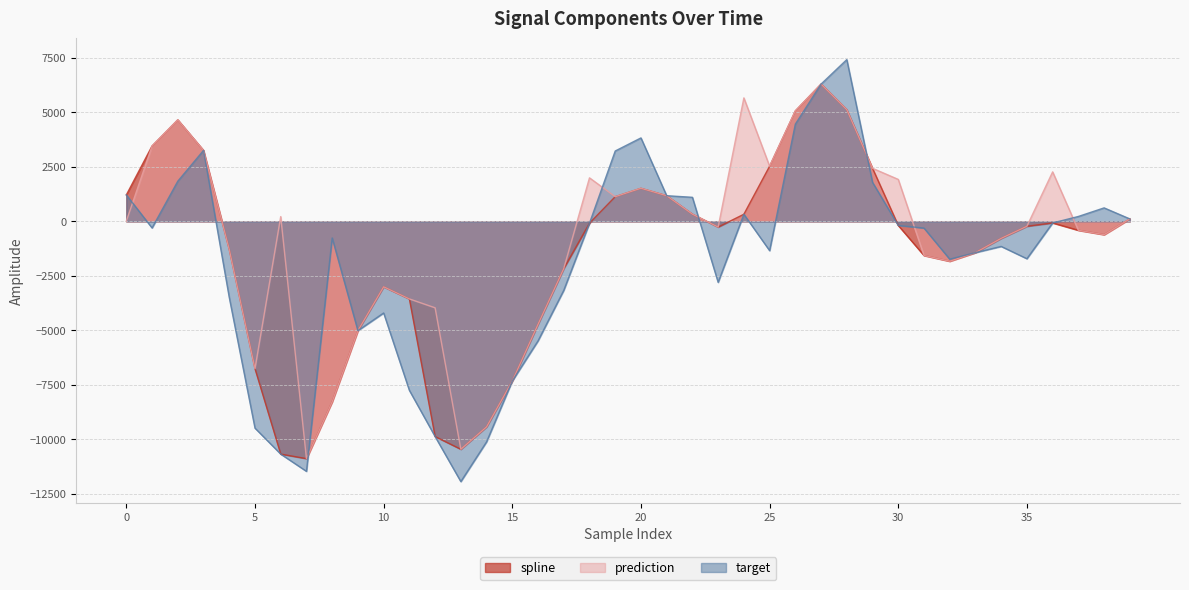

Reading left to right, what are all the values shown in this chart?

spline: 1215.6	3463.1	4662.3	3258.9	-1288.5	-6763.4	-10683.5	-10891.9	-8281.0	-5015.7	-3003.0	-3559.3	-9878.9	-10462.3	-9433.7	-7328.1	-4724.2	-2164.4	-81.6	1134.7	1520.7	1179.4	332.6	-259.8	328.2	2533.2	5074.1	6304.6	5129.2	2437.3	-185.8	-1565.2	-1829.6	-1433.2	-778.0	-223.1	-70.8	-408.6	-608.7	114.0
prediction: 13.7	3463.1	4662.3	3258.9	-1288.5	-6763.4	220.2	-10891.9	-8281.0	-5015.7	-3003.0	-3559.3	-3967.1	-10462.3	-9433.7	-7328.1	-4724.2	-2164.4	1999.4	1134.7	1520.7	1179.4	332.6	-259.8	5670.4	2533.2	5074.1	6304.6	5129.2	2437.3	1927.7	-1565.2	-1829.6	-1433.2	-778.0	-223.1	2273.5	-408.6	-608.7	114.0
target: 1215.6	-301.2	1845.2	3258.9	-3493.2	-9492.4	-10683.5	-11475.5	-759.8	-5015.7	-4204.9	-7758.1	-9878.9	-11946.8	-10122.1	-7328.1	-5487.5	-3166.1	-81.6	3232.4	3832.7	1179.4	1105.8	-2798.6	328.2	-1342.9	4465.0	6304.6	7428.5	1792.5	-185.8	-307.4	-1735.2	-1433.2	-1149.4	-1713.8	-70.8	226.5	620.2	114.0